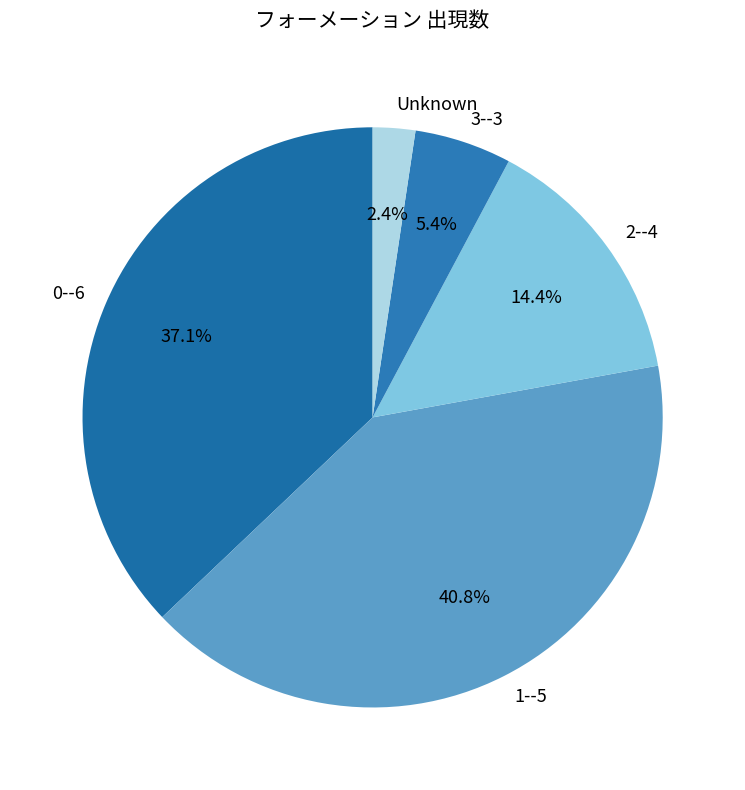

Which slice is the smallest?

Unknown